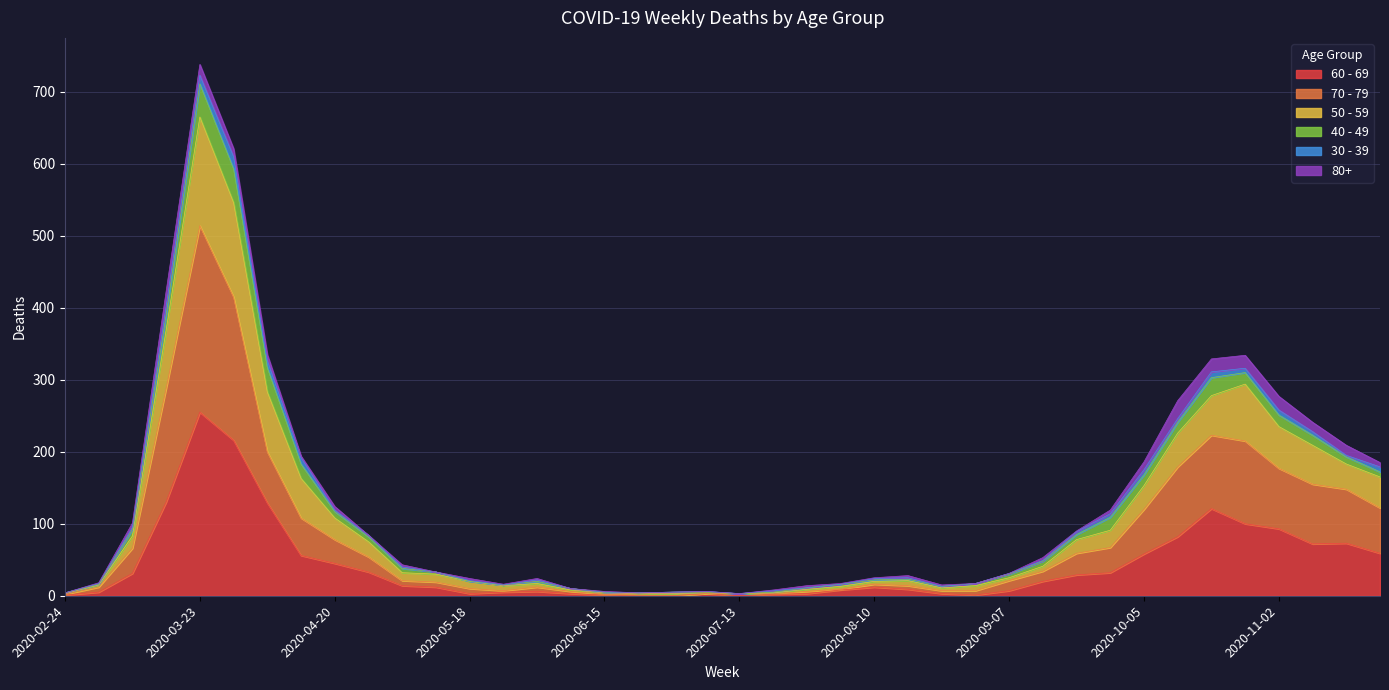

Does the chart display data point markers on the line(s)?

No